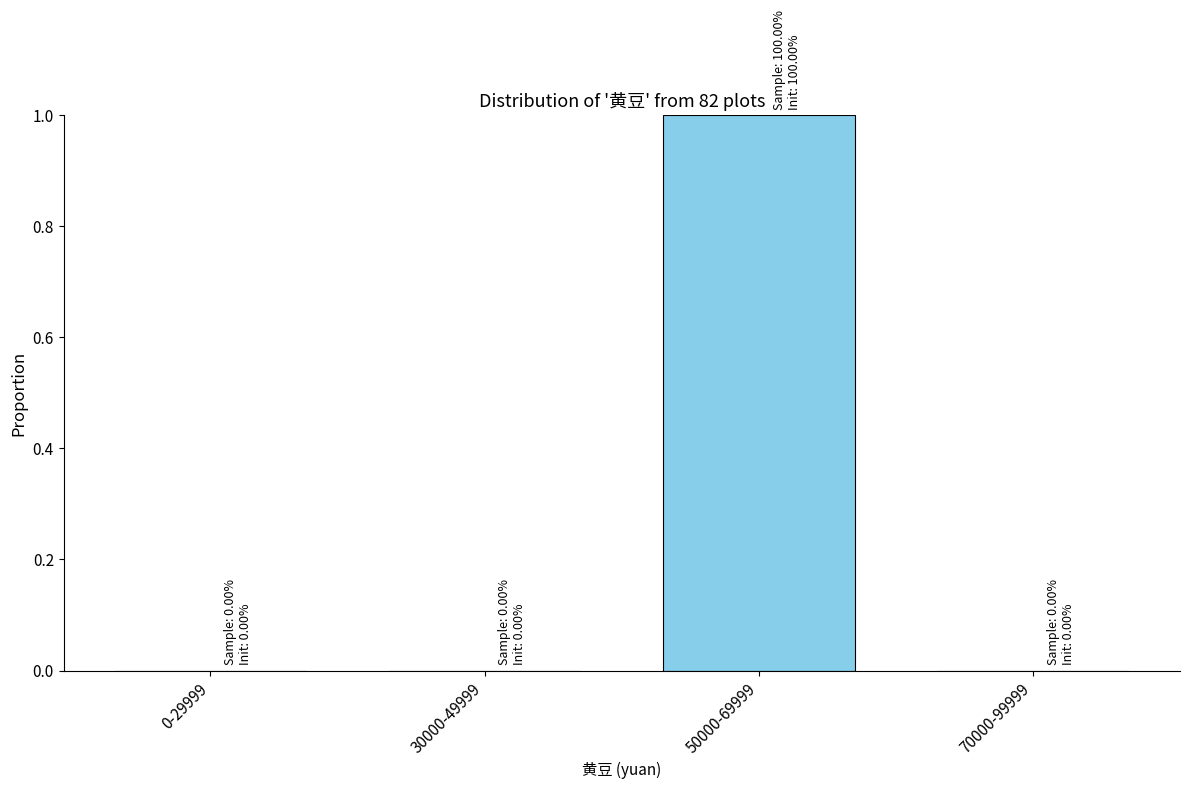

Reading right to left, list all the values displayed in this chart.

70000-99999=0	50000-69999=1	30000-49999=0	0-29999=0